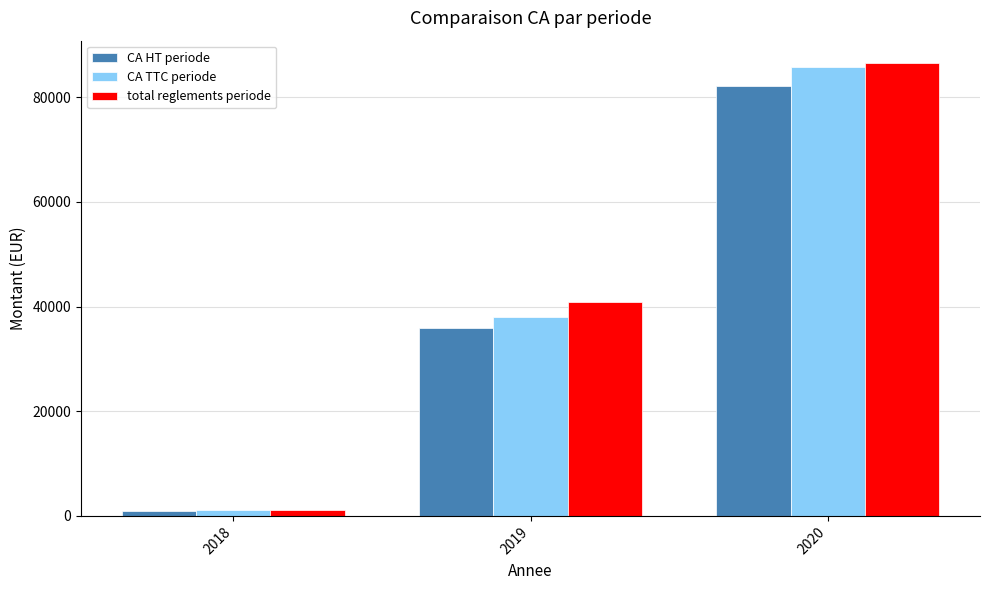

At which label does total reglements periode reach its peak?

2020